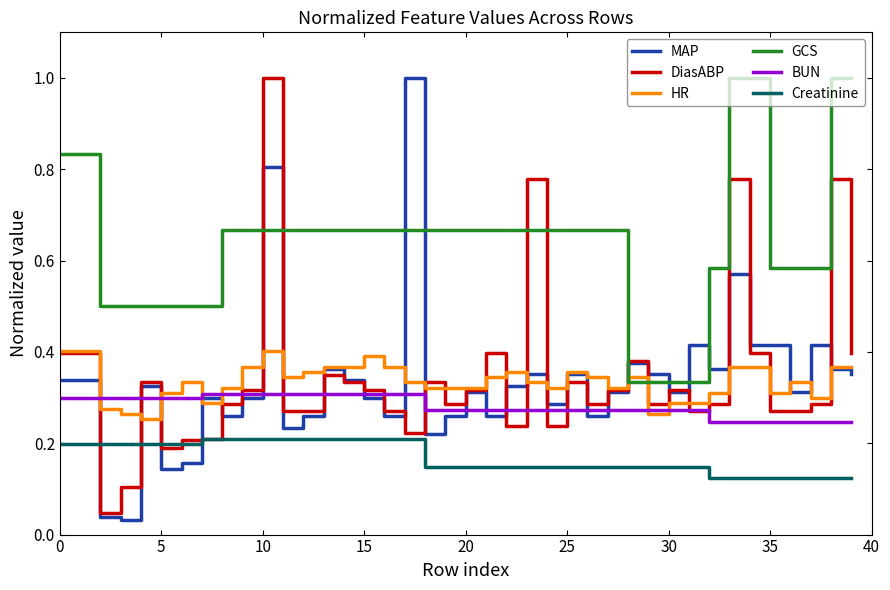

What is the greatest value displayed?

1.0